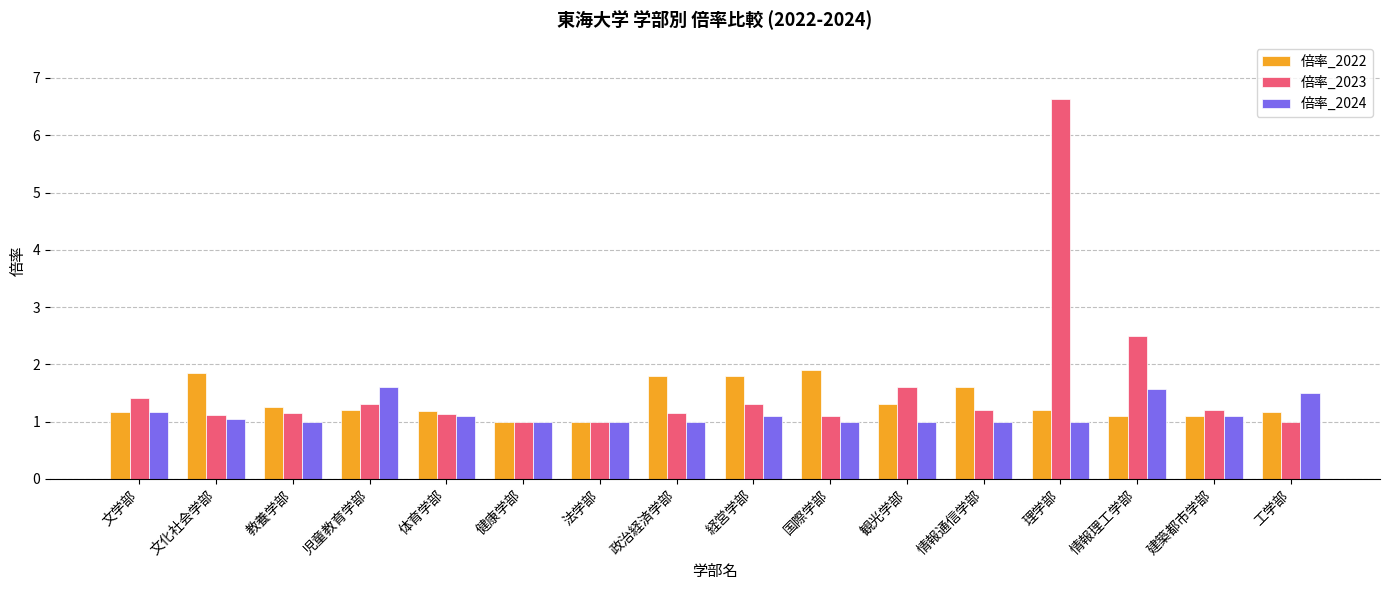

At which category is the sum across all series the highest?

理学部